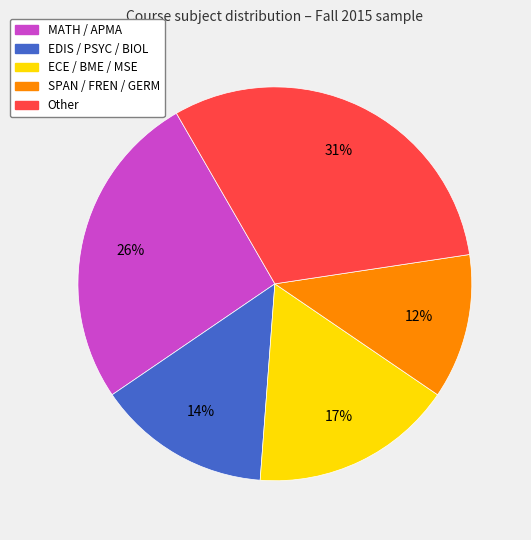

To the nearest percent, what is the average slice percentage?

20%